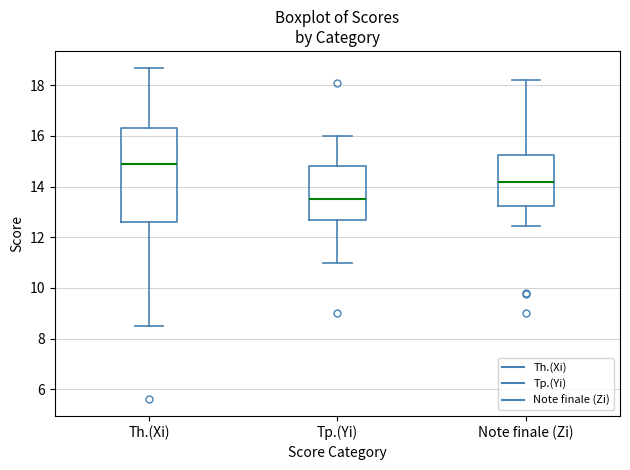

Which box has the lowest median line?

Tp.(Yi)